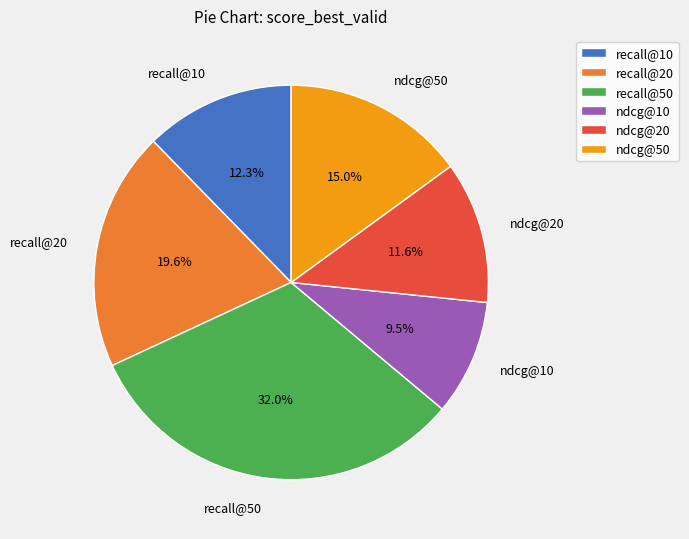

To the nearest percent, what is the average slice percentage?

17%